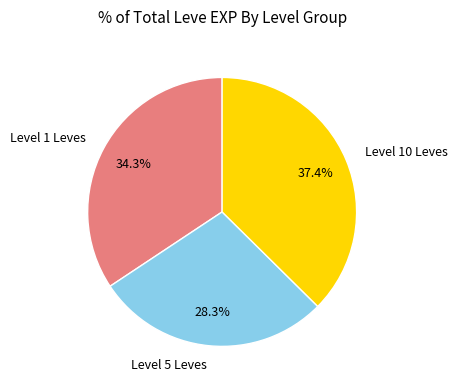

Combined, do Level 10 Leves and Level 5 Leves account for over 50%?

Yes